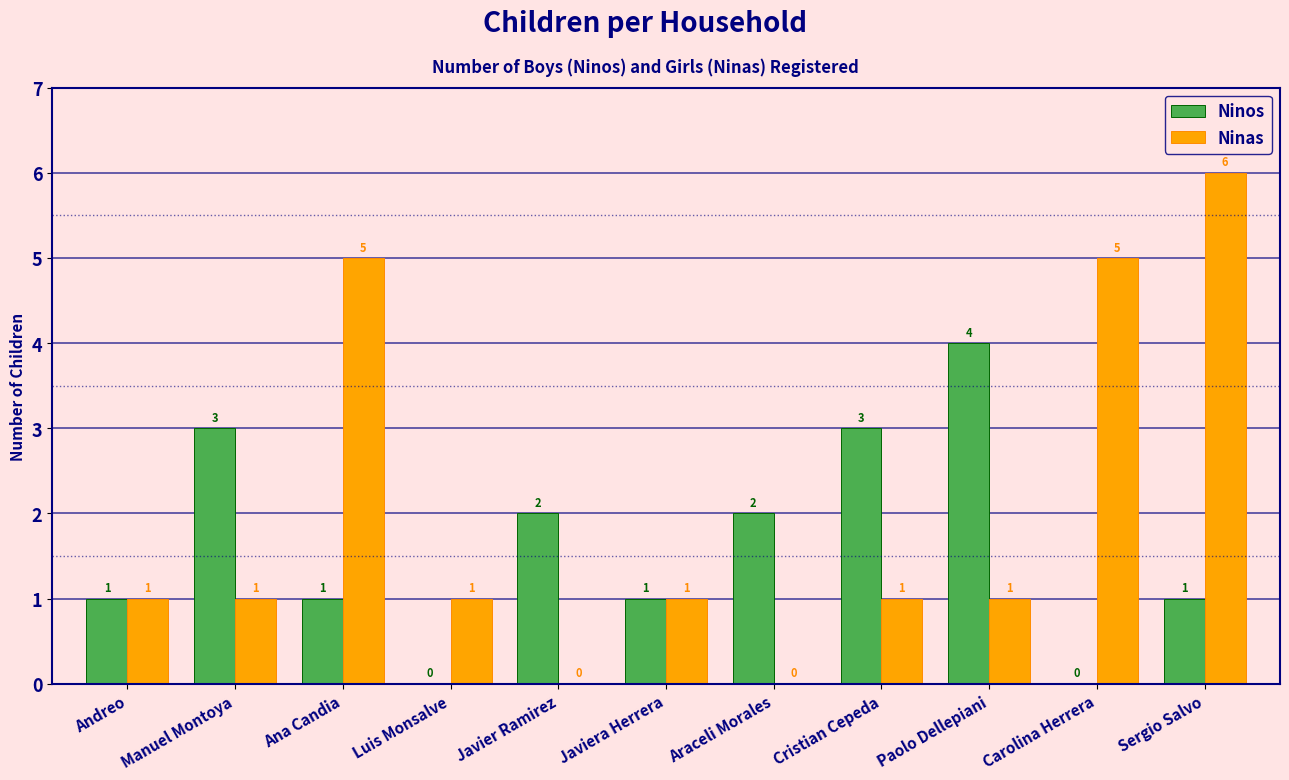

What is the sum of all Ninas values?

22